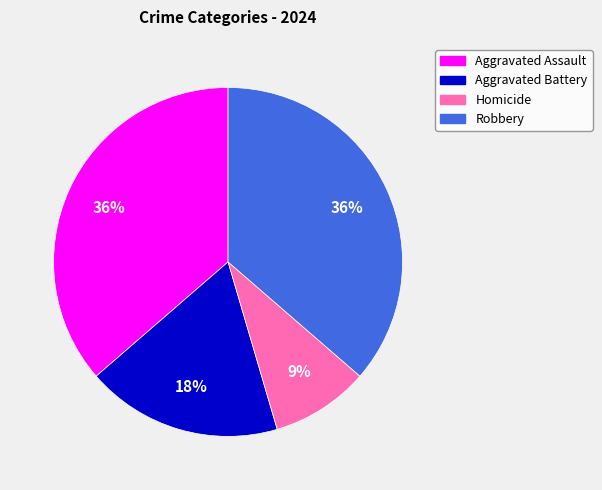

What is the ratio of the value at Aggravated Battery to the value at Aggravated Assault?

0.5